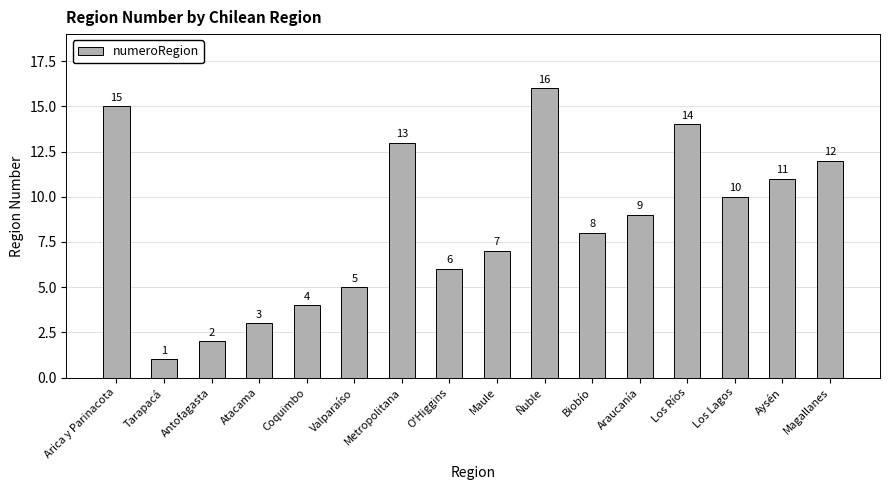

At which category does the chart reach its peak across all series?

Ñuble